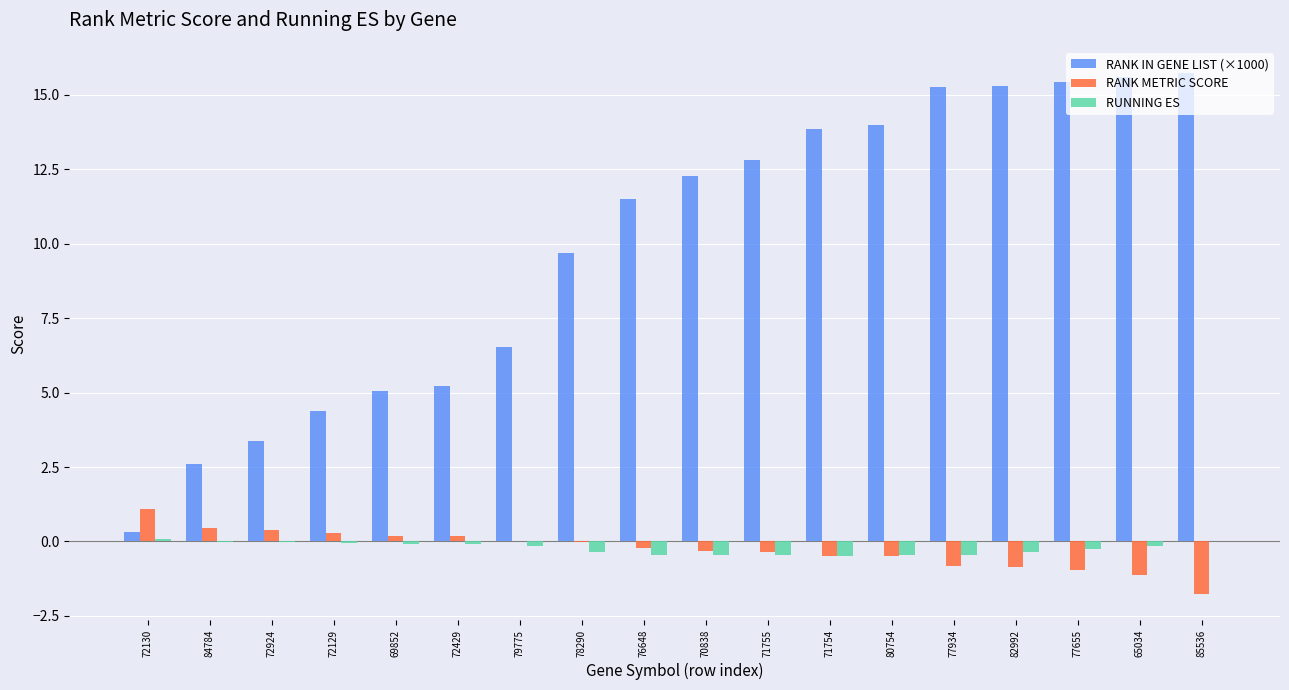

Which series has the largest range (max minus min)?

RANK IN GENE LIST (×1000)